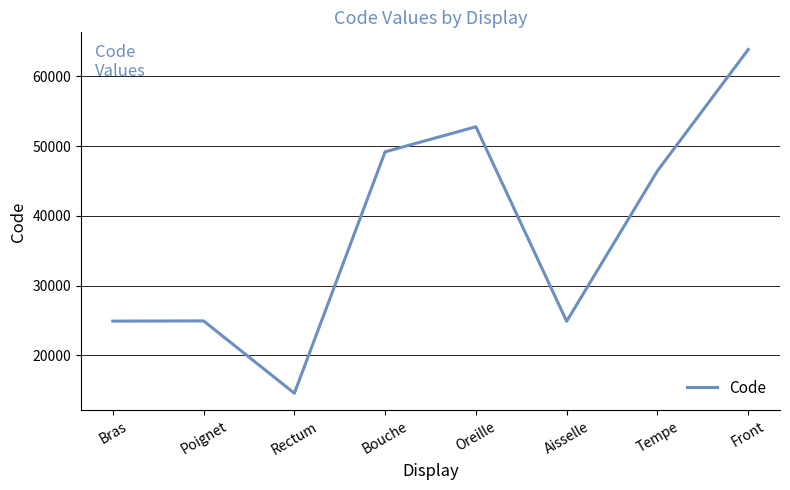

What is the difference between the values at Aisselle and Bouche?

24320